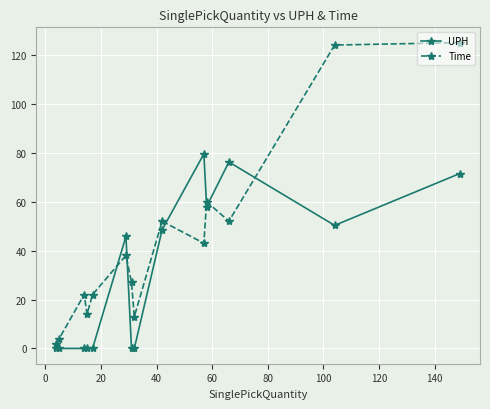

Which series has the widest spread of values?

Time